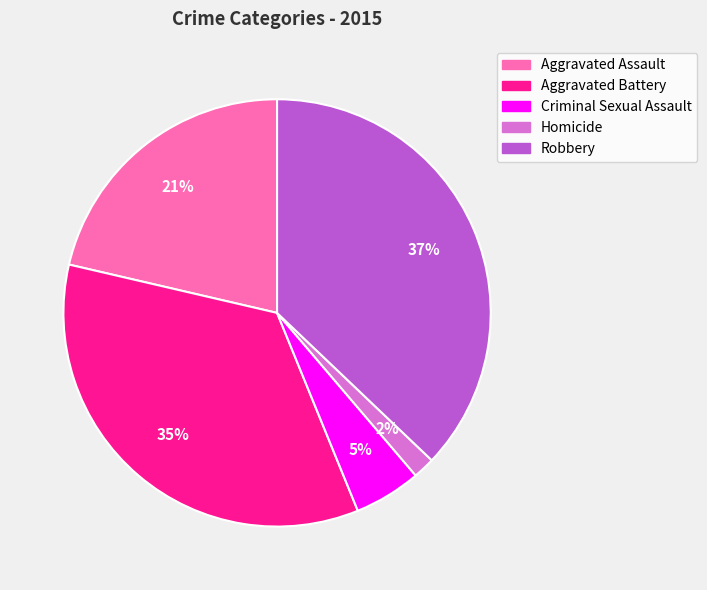

Does Homicide account for over 50% of the chart?

No